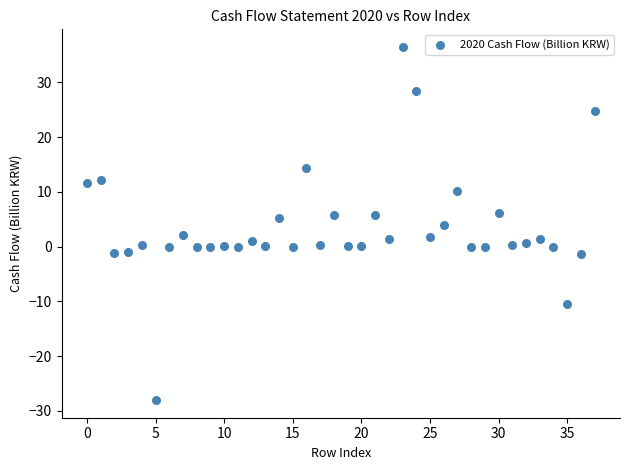

What is the range of Y values (max minus min)?

64.5